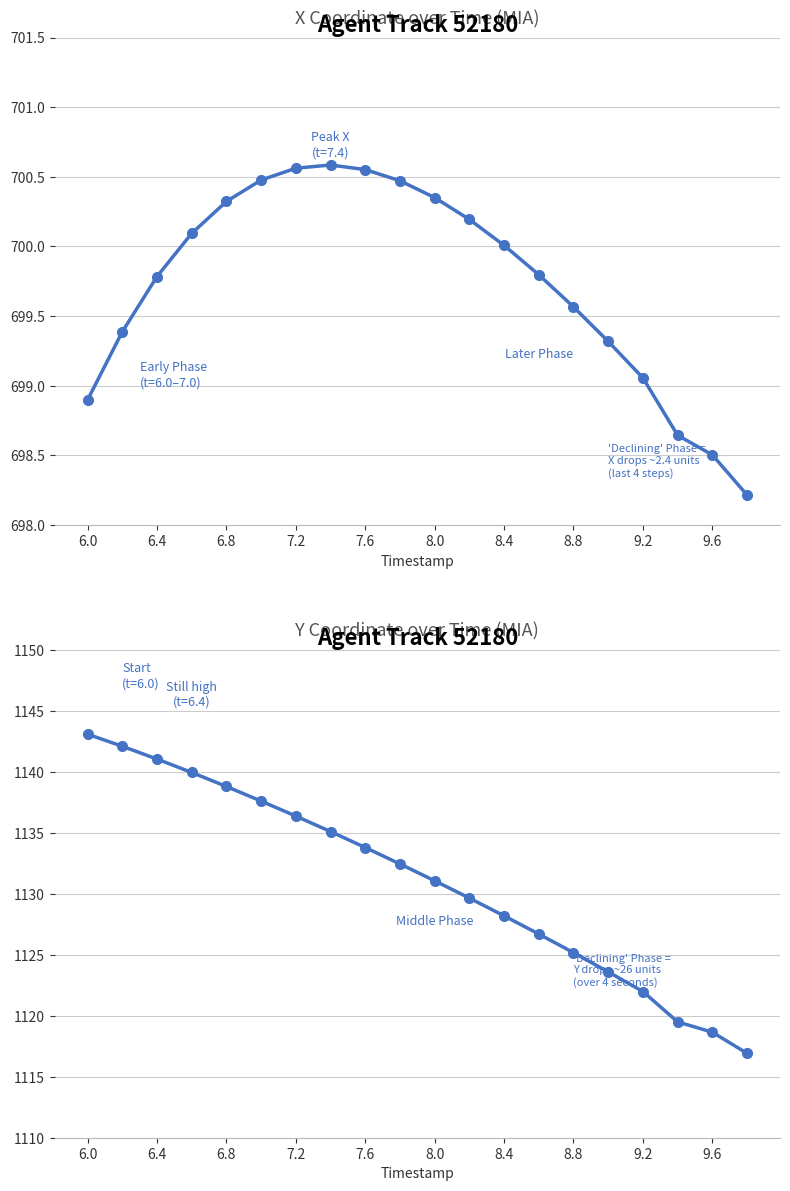

Is this an area chart (filled region under the line)?

No